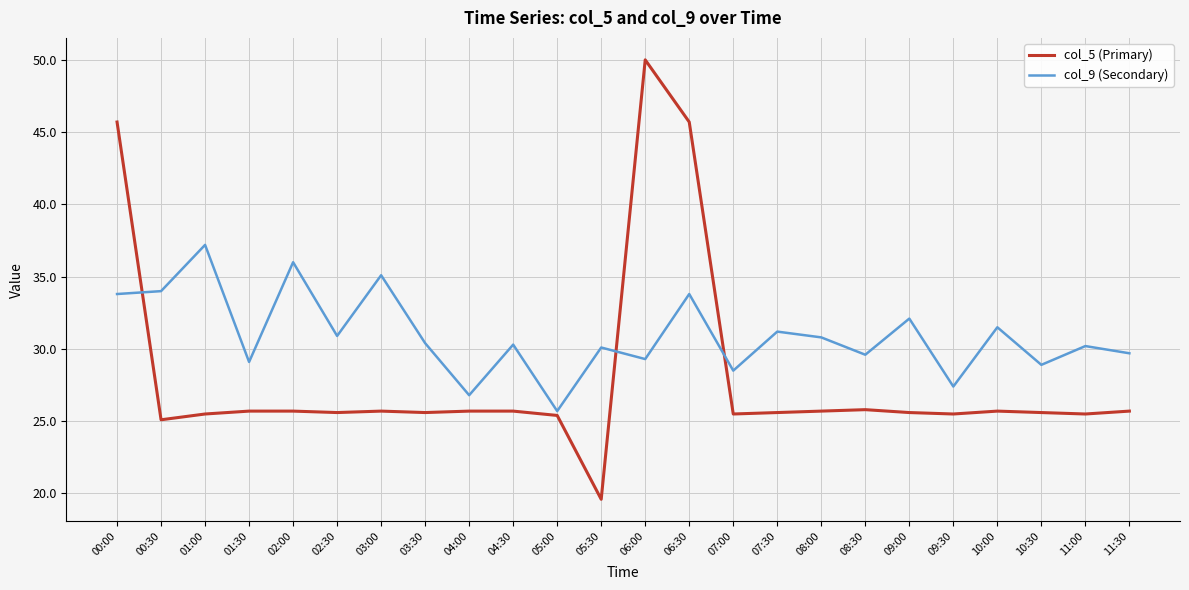

What position from the left is 06:00?

13